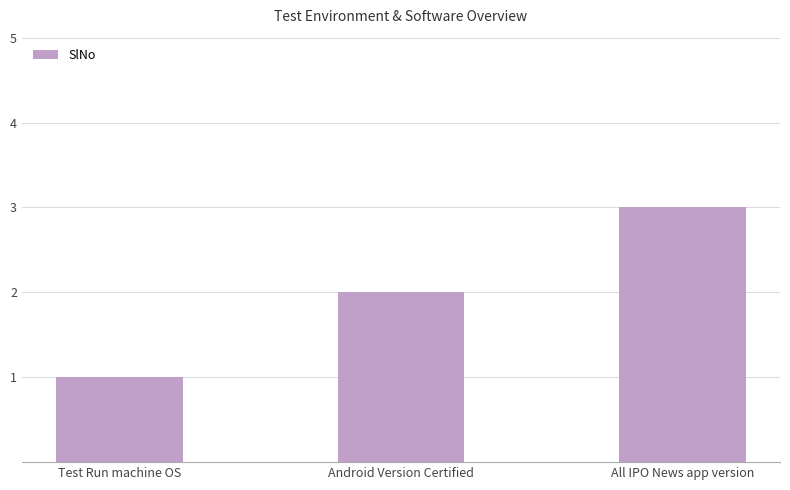

What is the difference between the values at Android Version Certified and All IPO News app version?

1